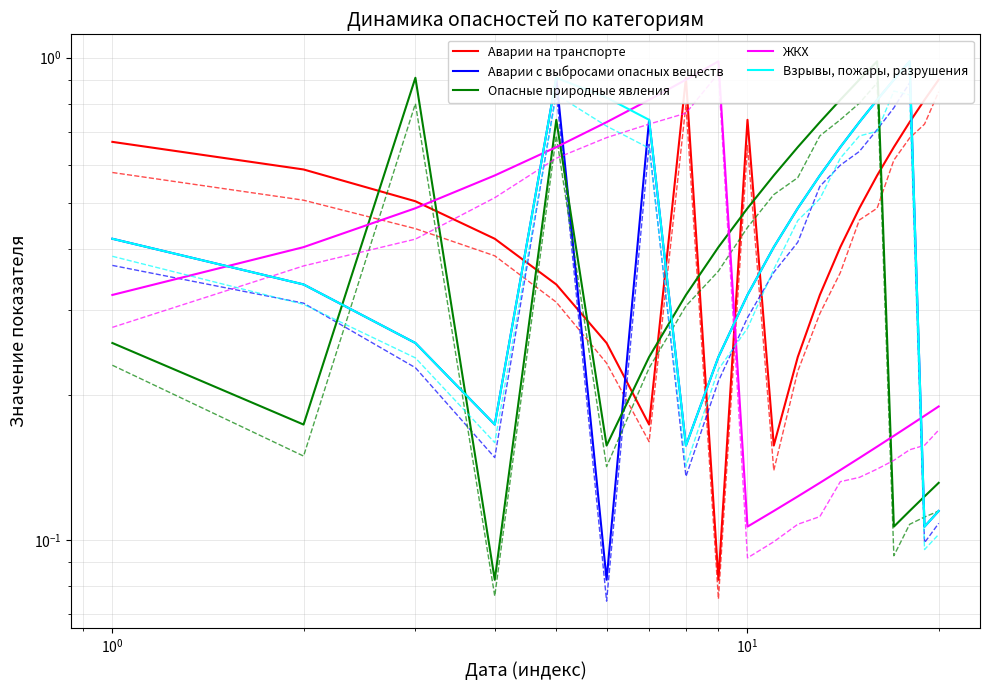

Read the ЖКХ value at 16.

0.2